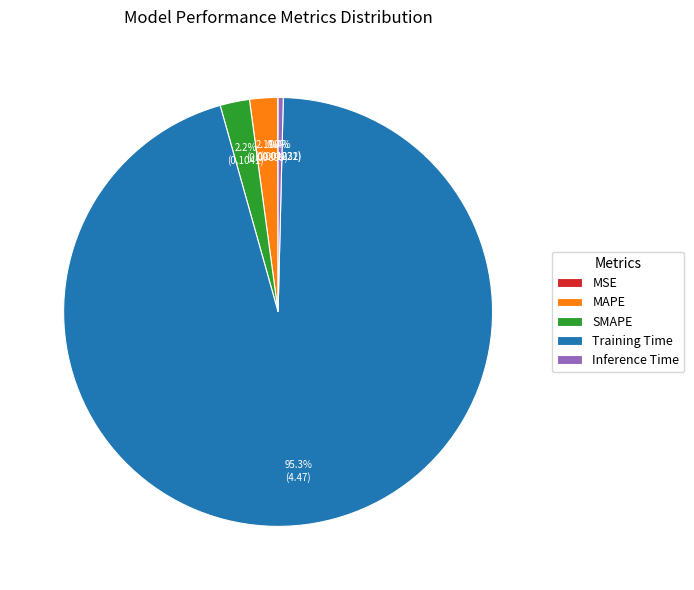

What is the largest slice in the pie chart?

Training Time